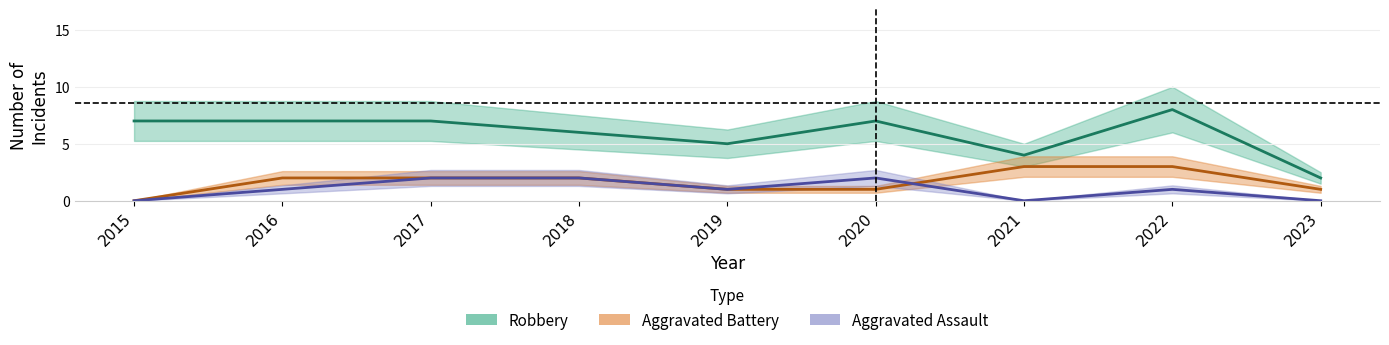

What is the difference between the second highest and second lowest values in the Aggravated Battery series?

2